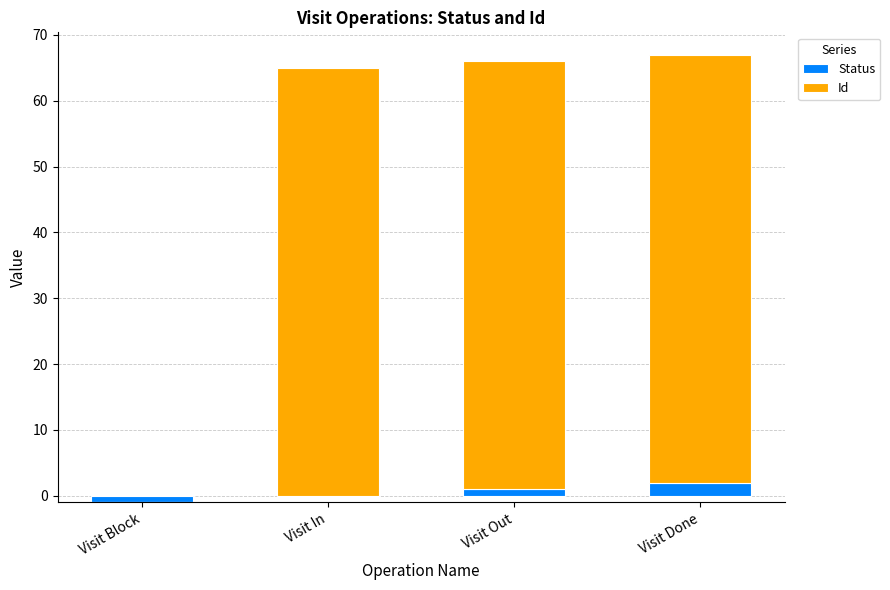

How many data points in Status are less than 1?

2